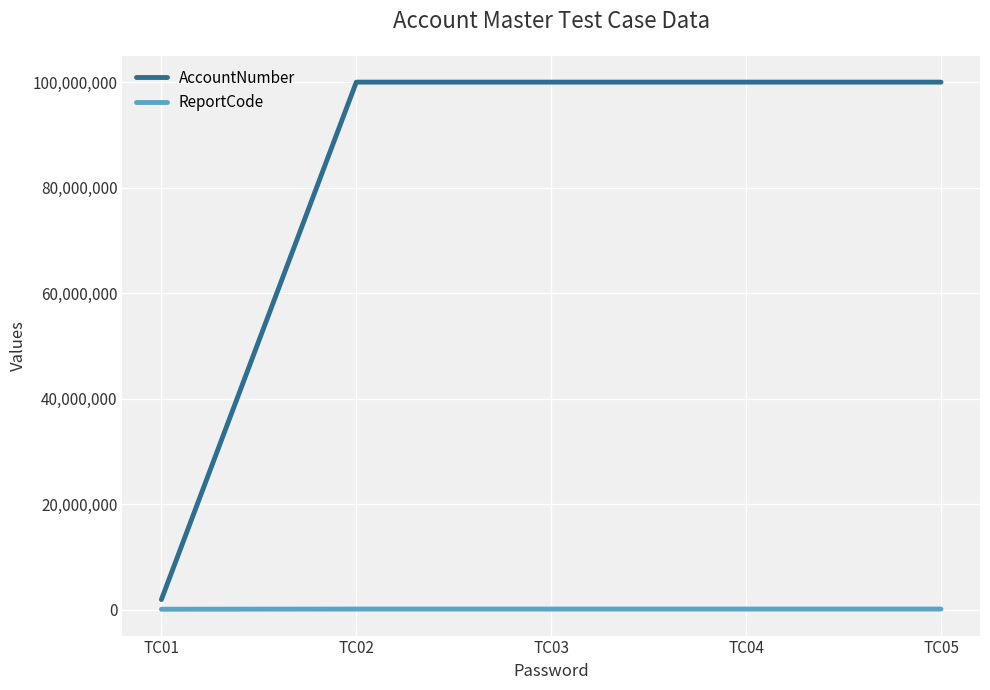

Is the value of AccountNumber at TC02 greater than the value of ReportCode at TC03?

Yes